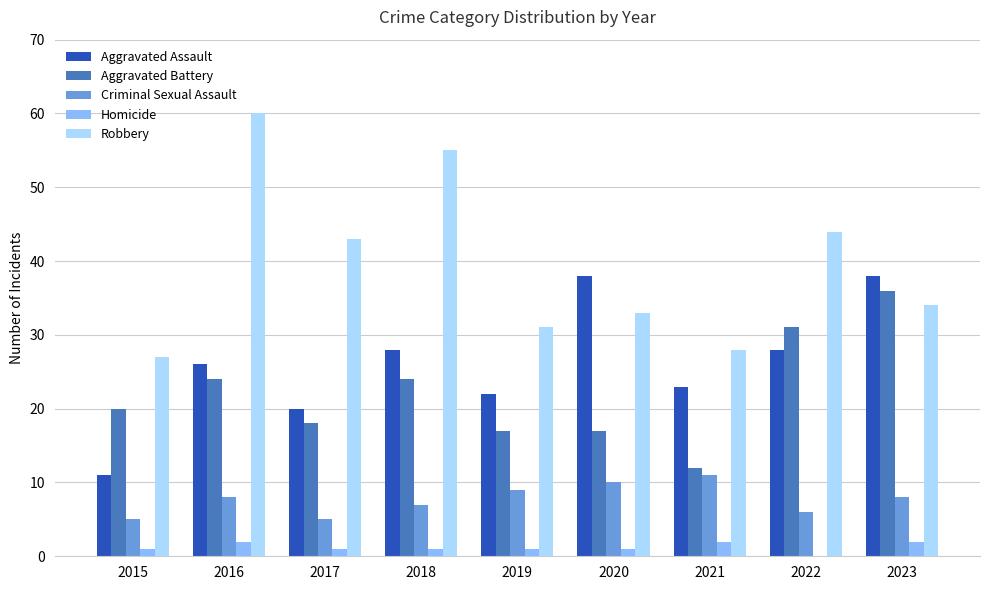

Is the value of Homicide at 2020 greater than the value of Aggravated Assault at 2018?

No